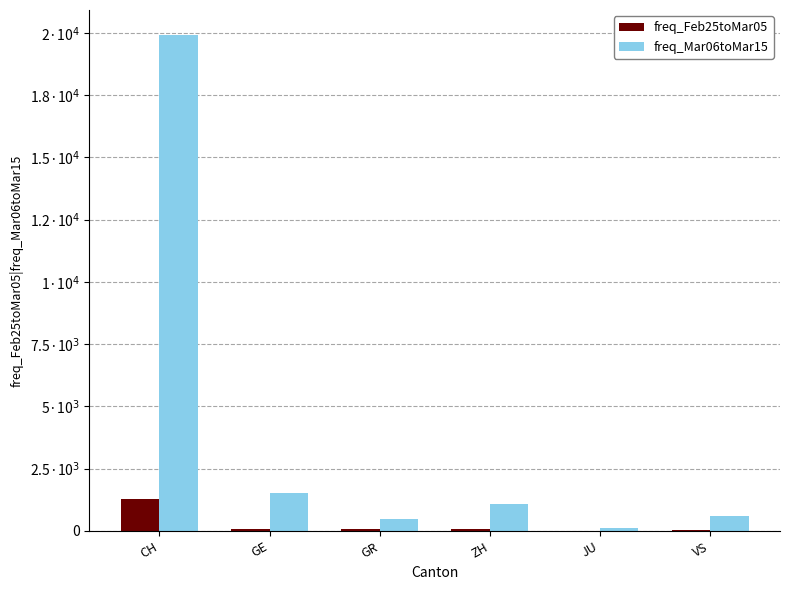

What is the lowest value of the freq_Feb25toMar05 series?

13